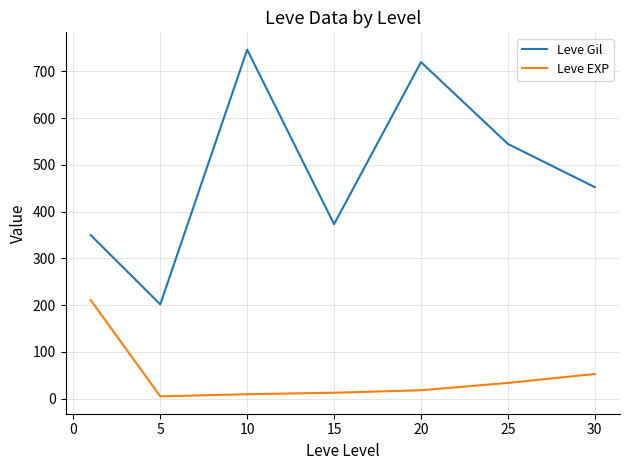

How many lines are shown in the chart?

2